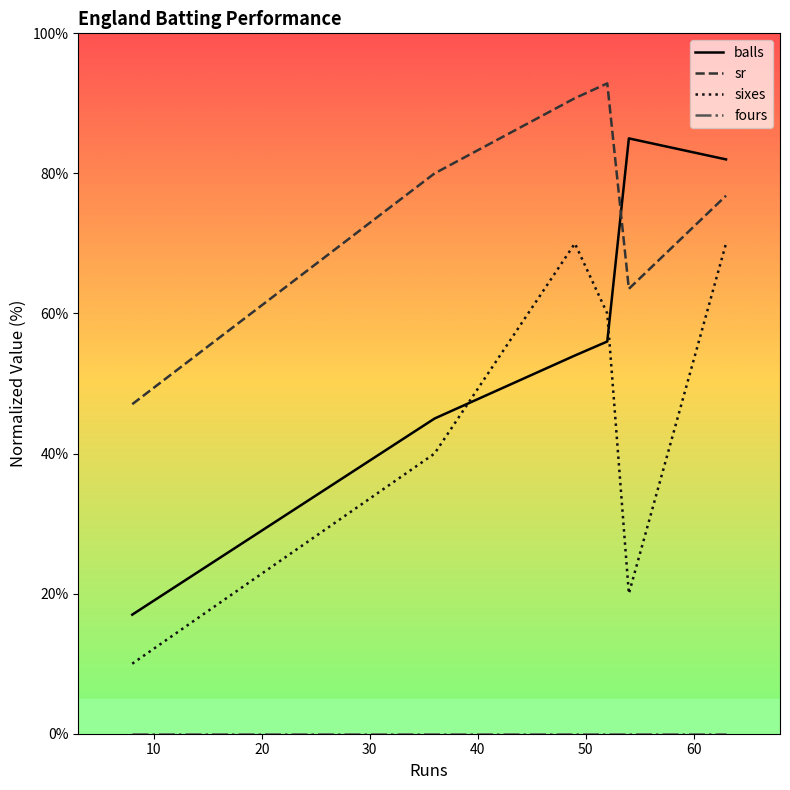

How many intersections are there between balls and sr?

1